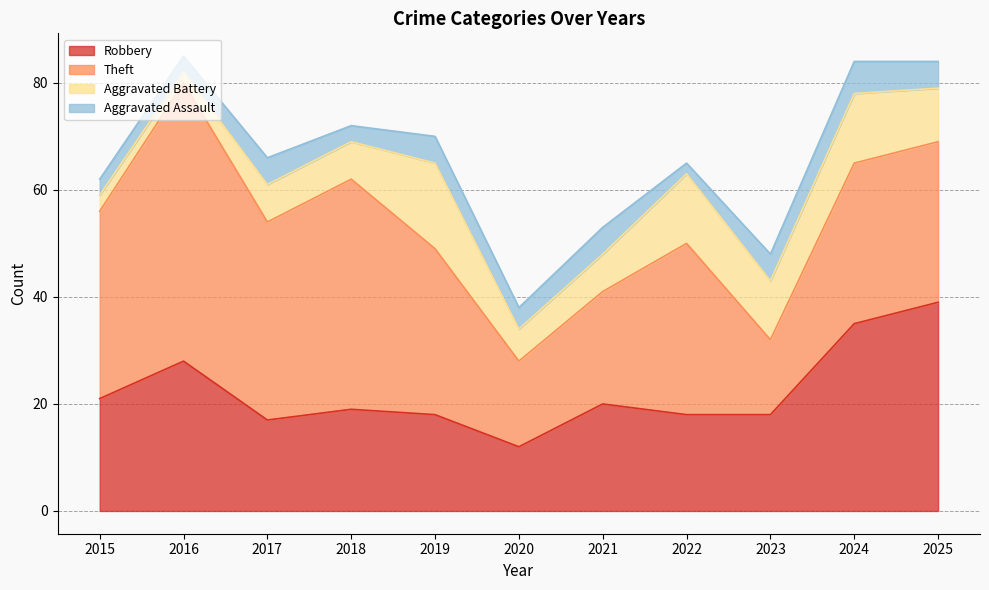

What is the value of the Aggravated Battery point at the 4th from the left?

7